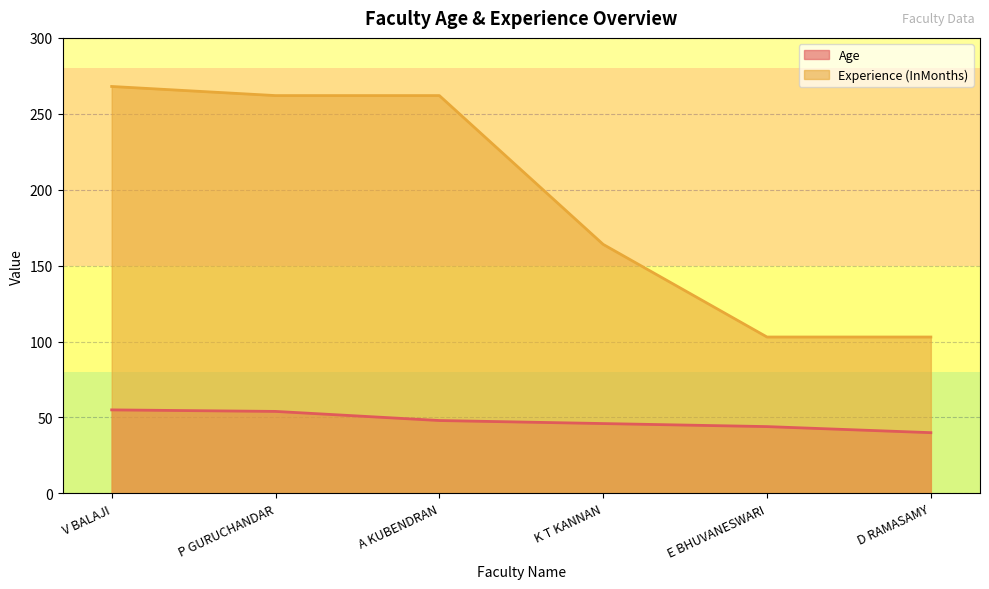

How many categories are shown in the chart?

6